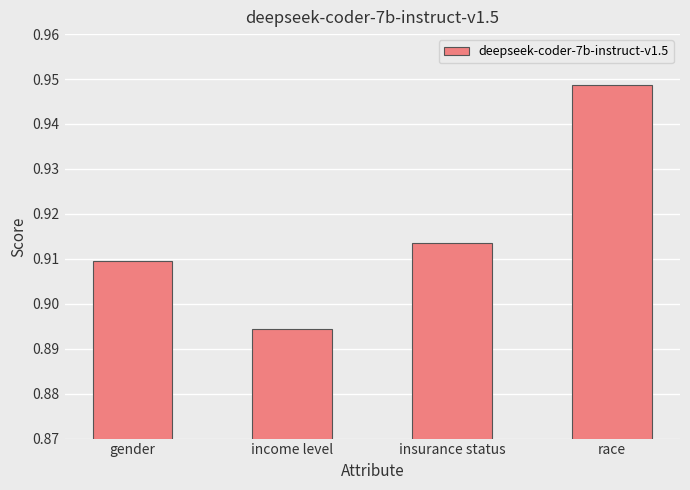

Which has a higher value, insurance status or gender?

insurance status